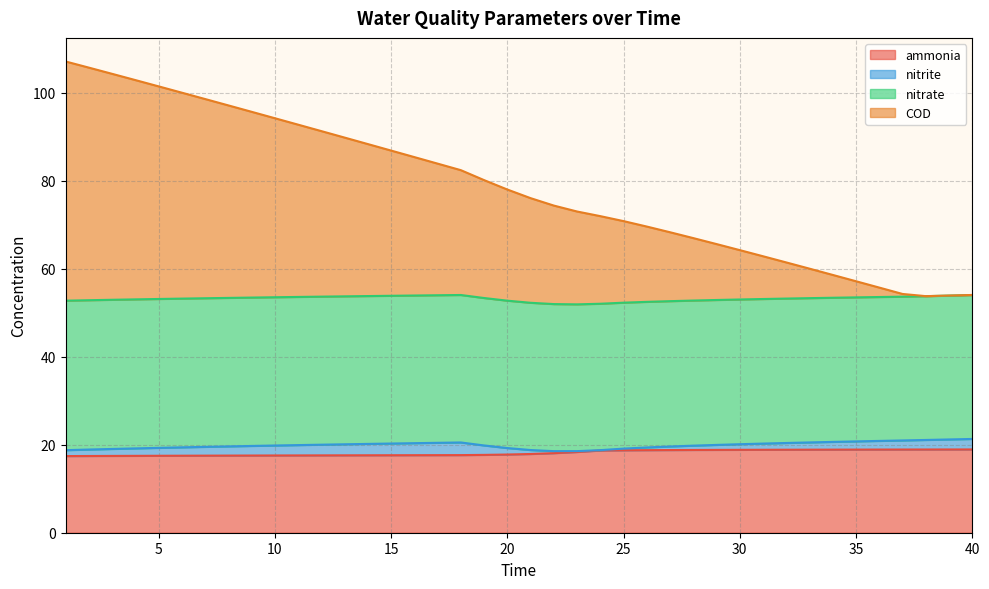

True or false: ammonia has more than 2 points higher than both neighbors.

False